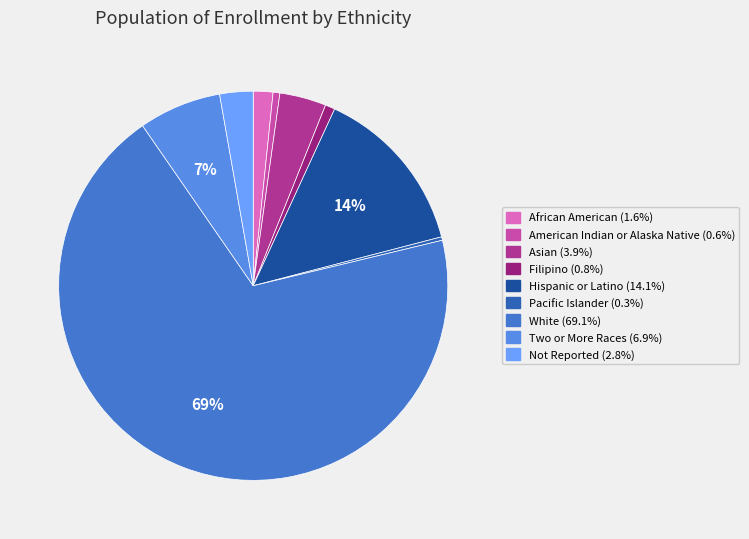

Count the number of slices in the pie.

9